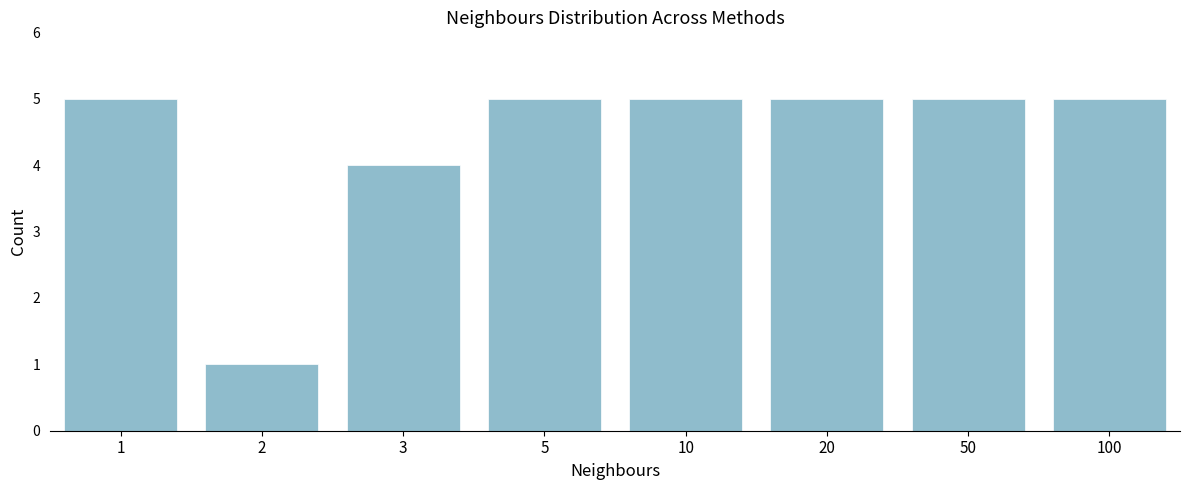

Reading left to right, list all the values displayed in this chart.

5	1	4	5	5	5	5	5